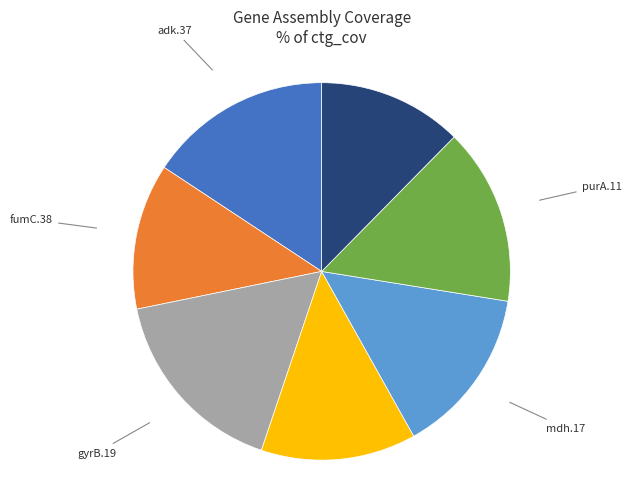

Is there a majority slice in this chart?

No